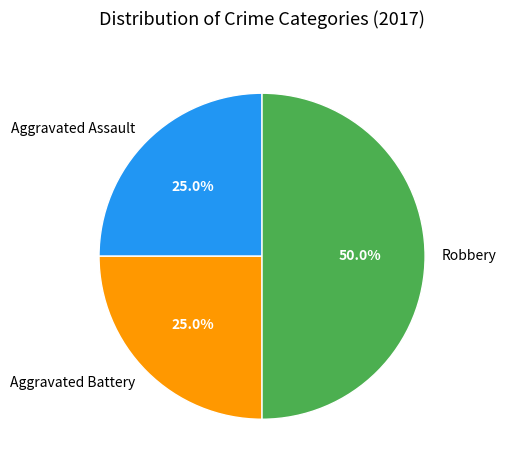

What is the largest slice in the pie chart?

Robbery